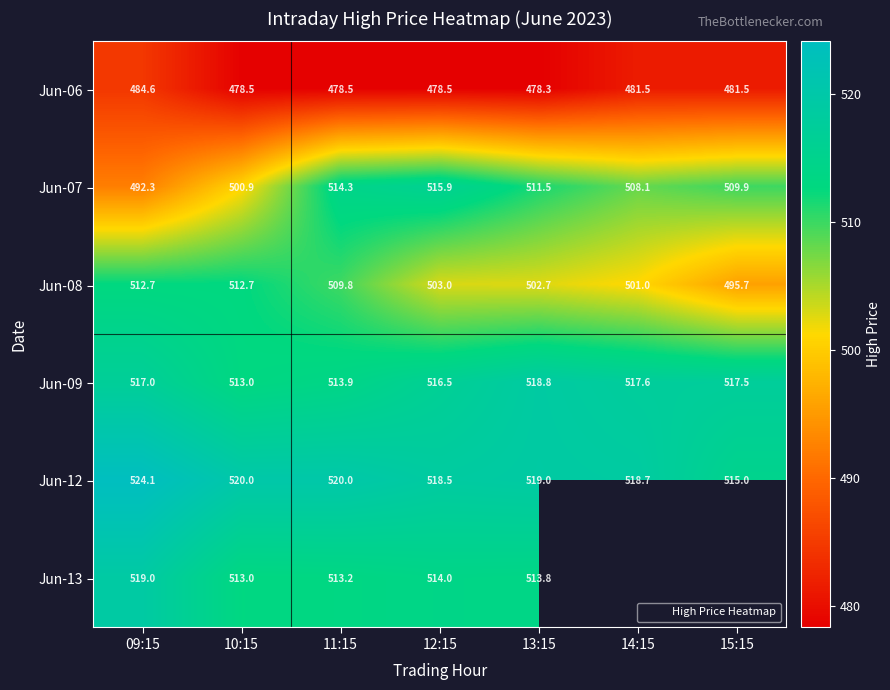

Which category has the lowest value in the Jun-06 series?

13:15